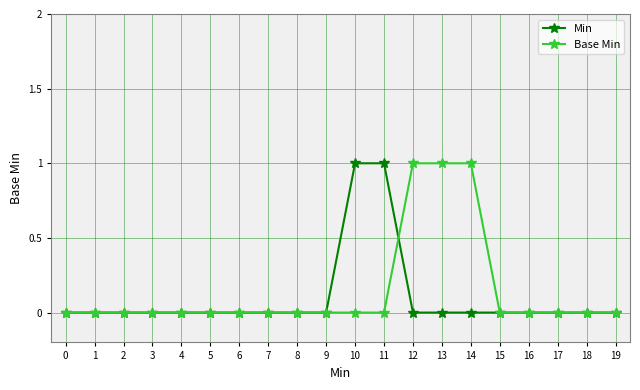

True or false: Min and Base Min cross at least once.

True